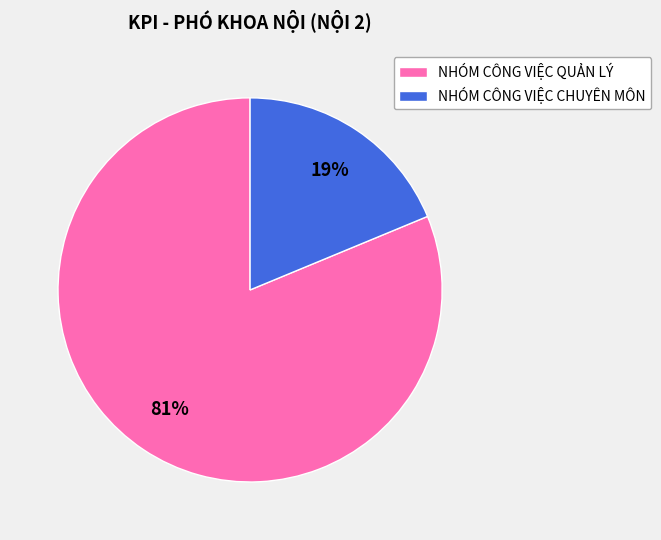

To the nearest percent, what portion does NHÓM CÔNG VIỆC CHUYÊN MÔN represent?

19%